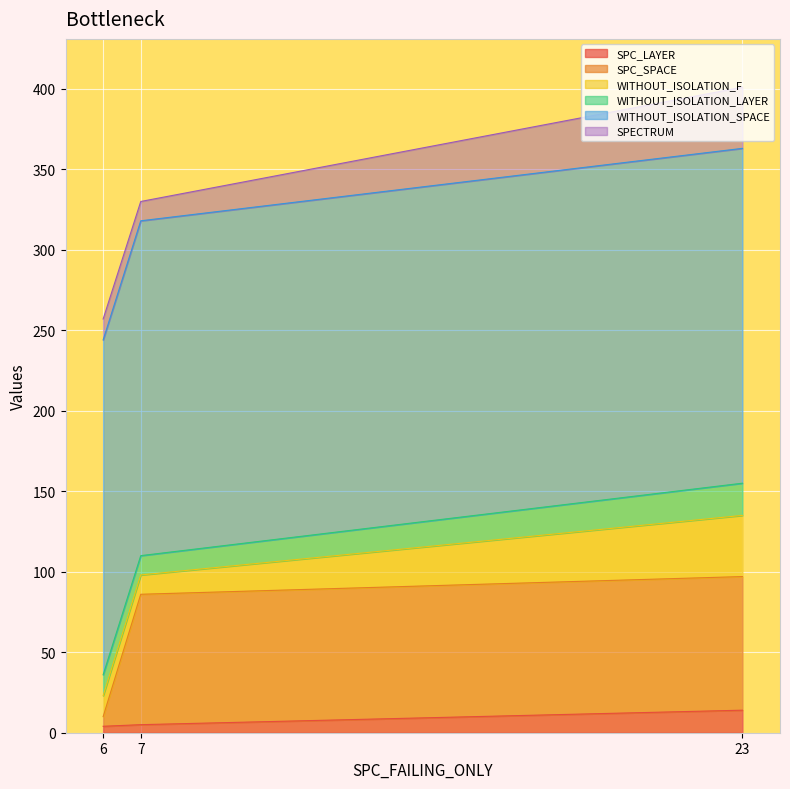

At which label does SPC_LAYER reach its peak?

23